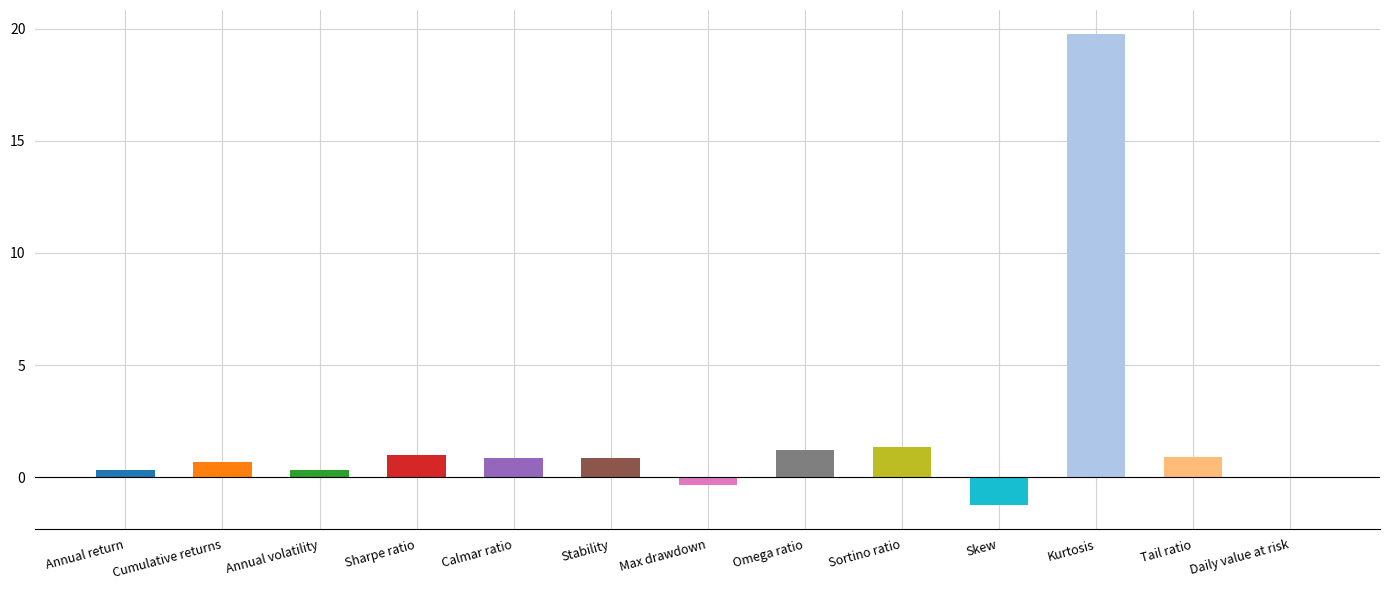

Is it true that the value at Sharpe ratio is 1.0?

True